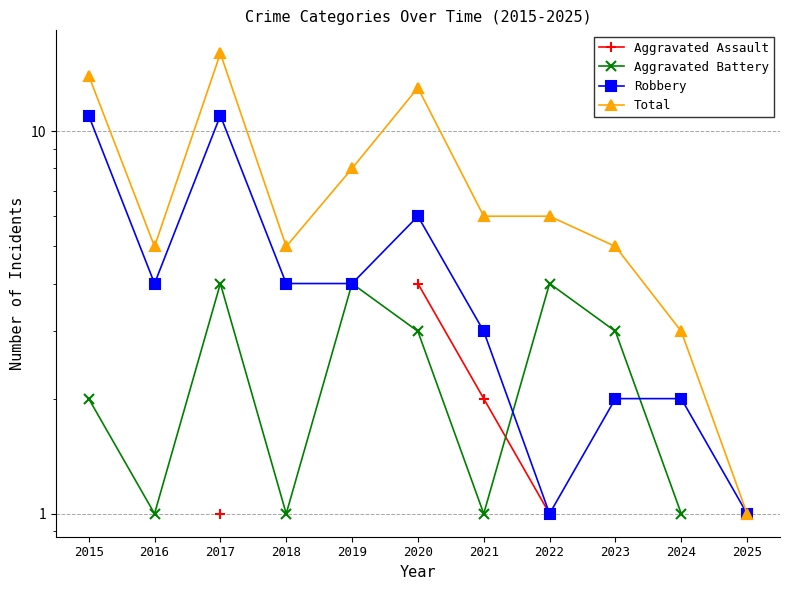

Rank the series at 2017 from highest to lowest value.

Total, Robbery, Aggravated Battery, Aggravated Assault